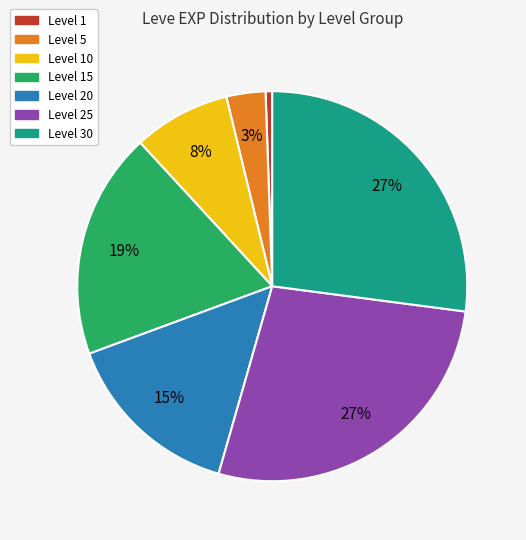

Is it true that Level 30 is 27% of the pie?

True